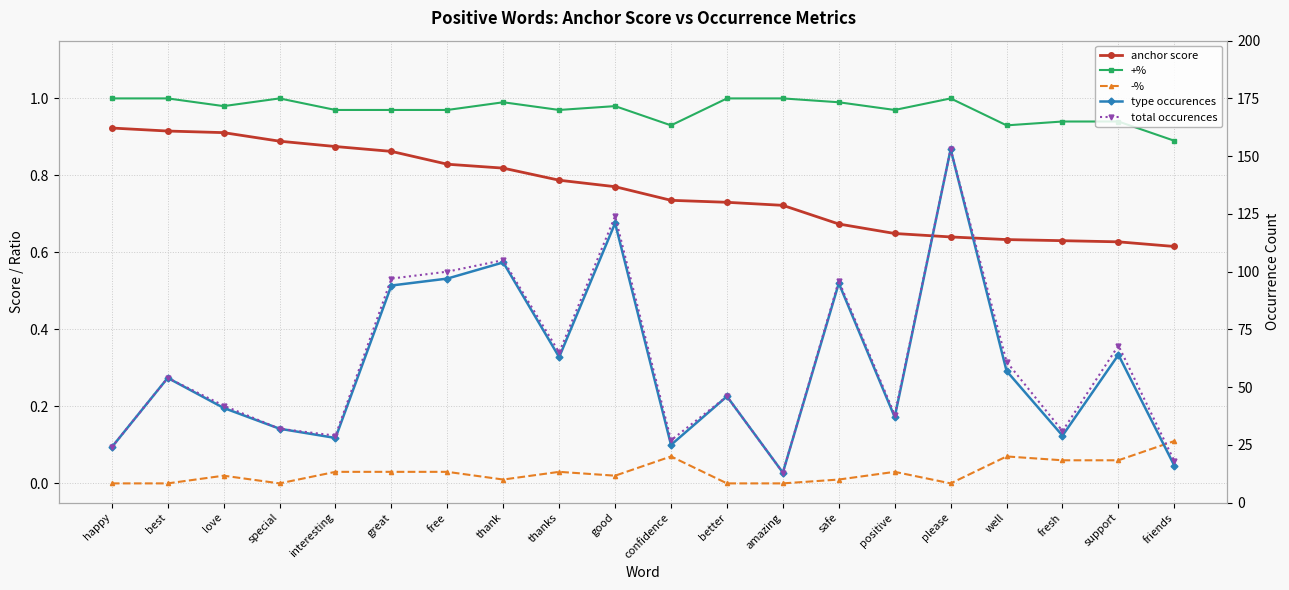

What is the label of the 17th point from the left?

well